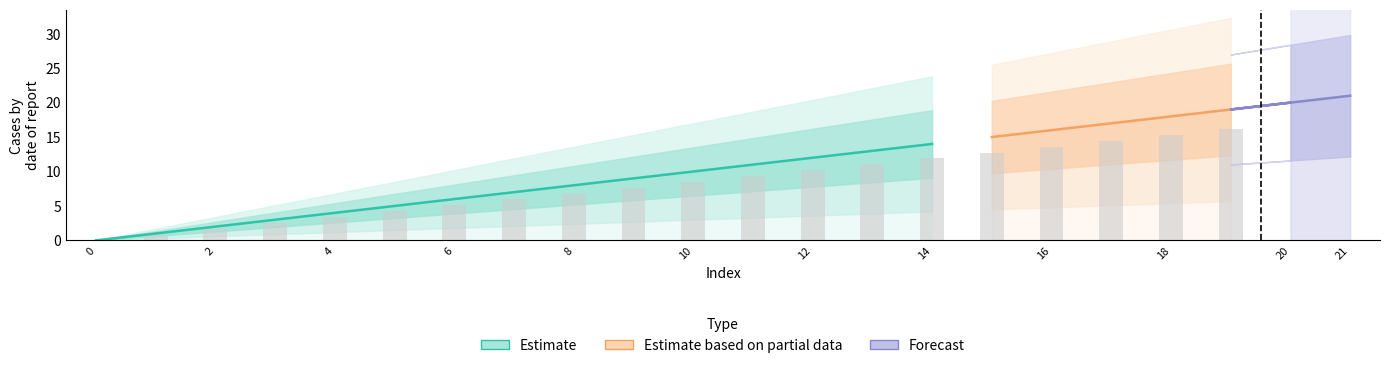

Which category has the highest value across all series?

21